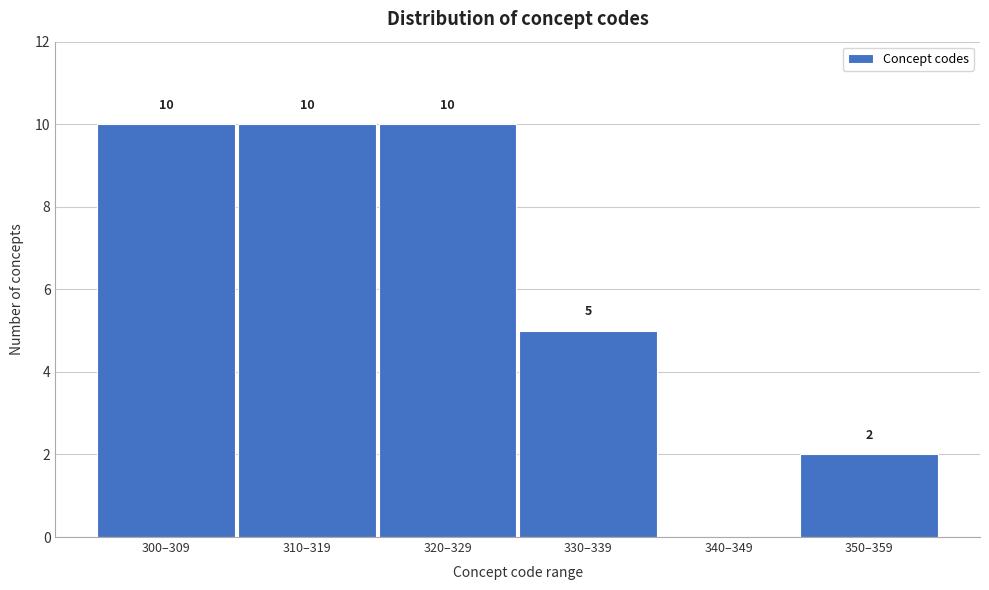

Reading right to left, transcribe all the data shown in this chart.

350–359=2	340–349=0	330–339=5	320–329=10	310–319=10	300–309=10